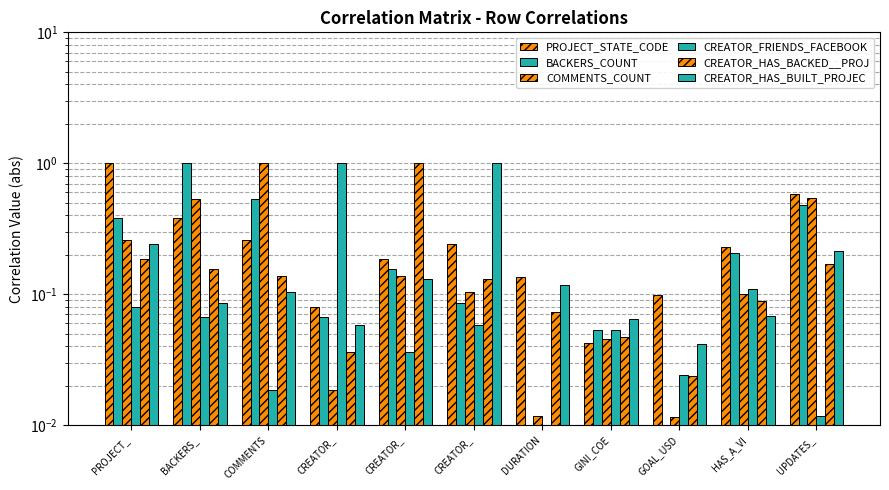

At which category is the sum across all series the highest?

BACKERS_